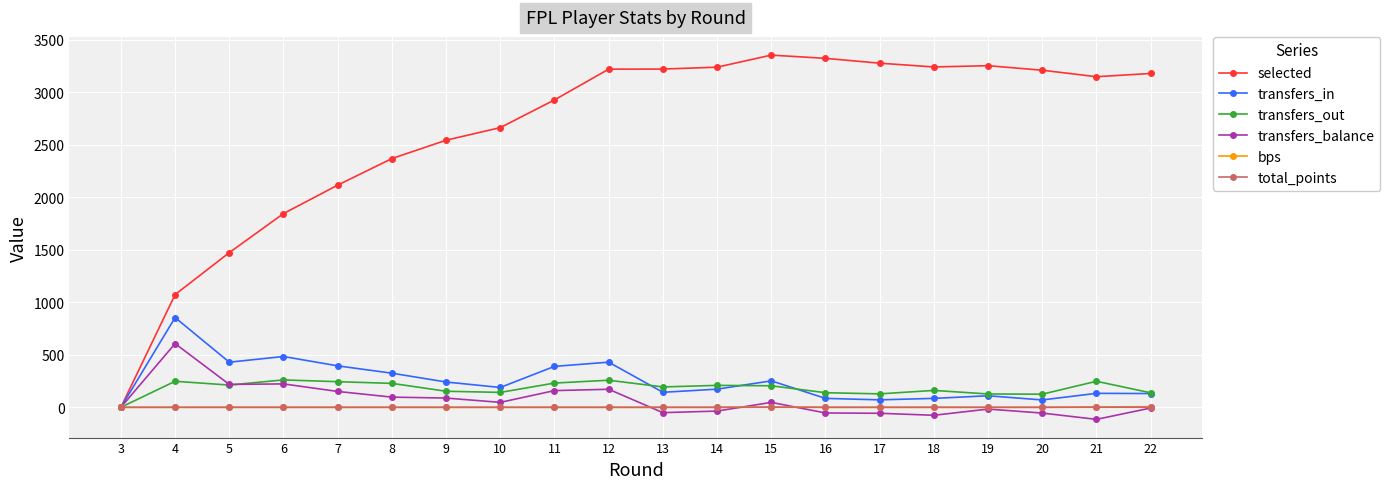

What is the total value across all series at 5?

2334